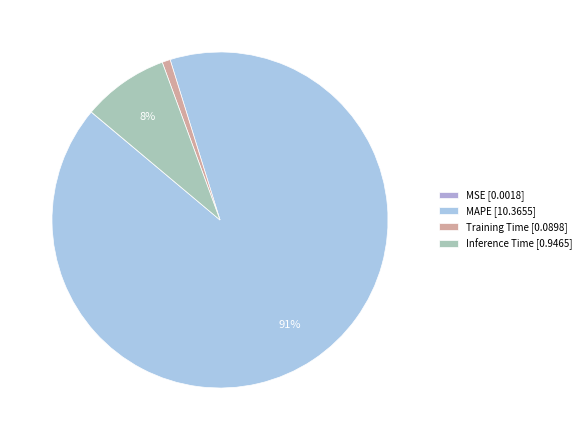

Which category accounts for the majority?

MAPE